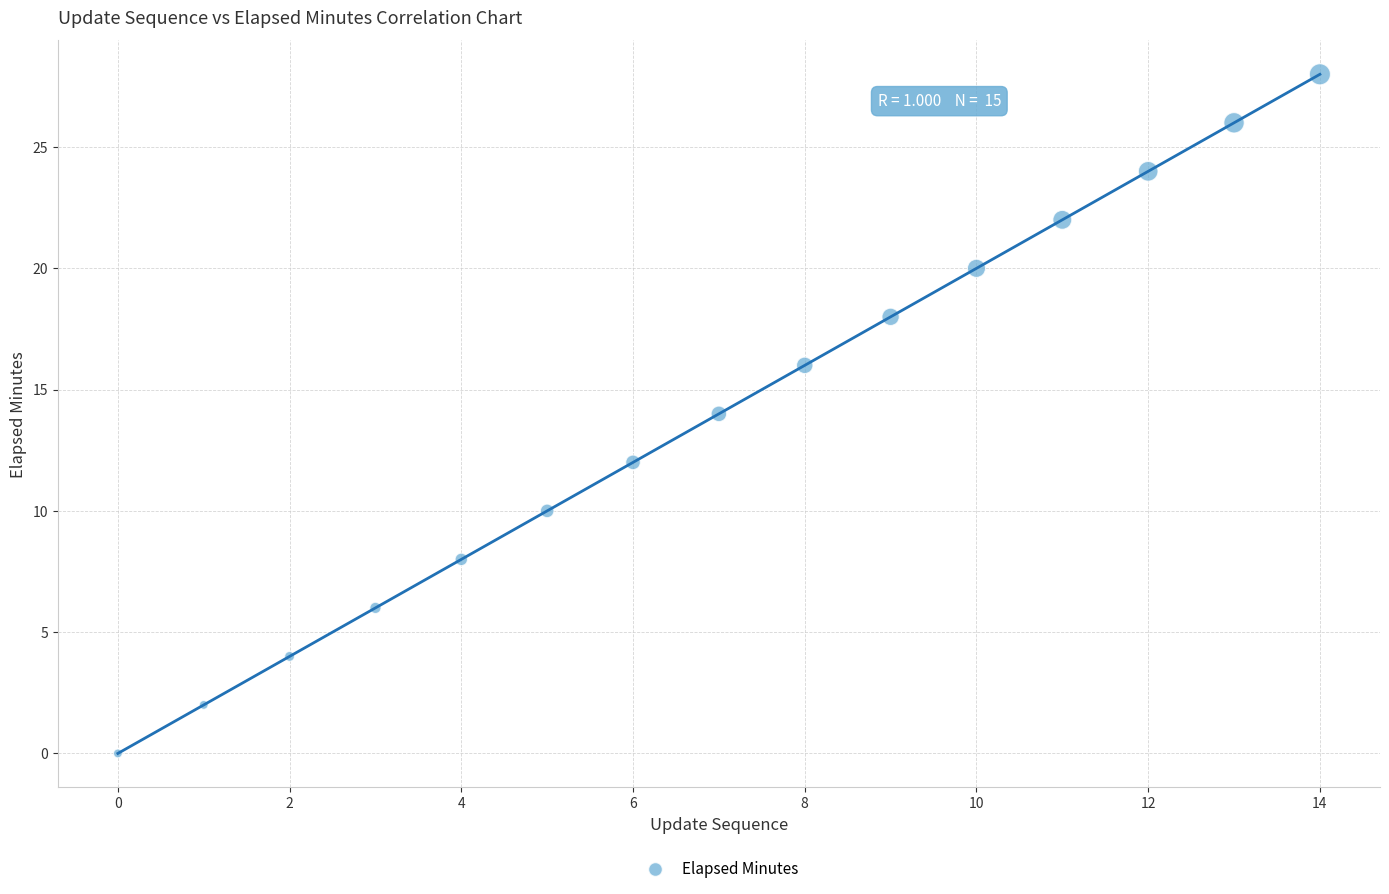

What is the range of Y values (max minus min)?

28